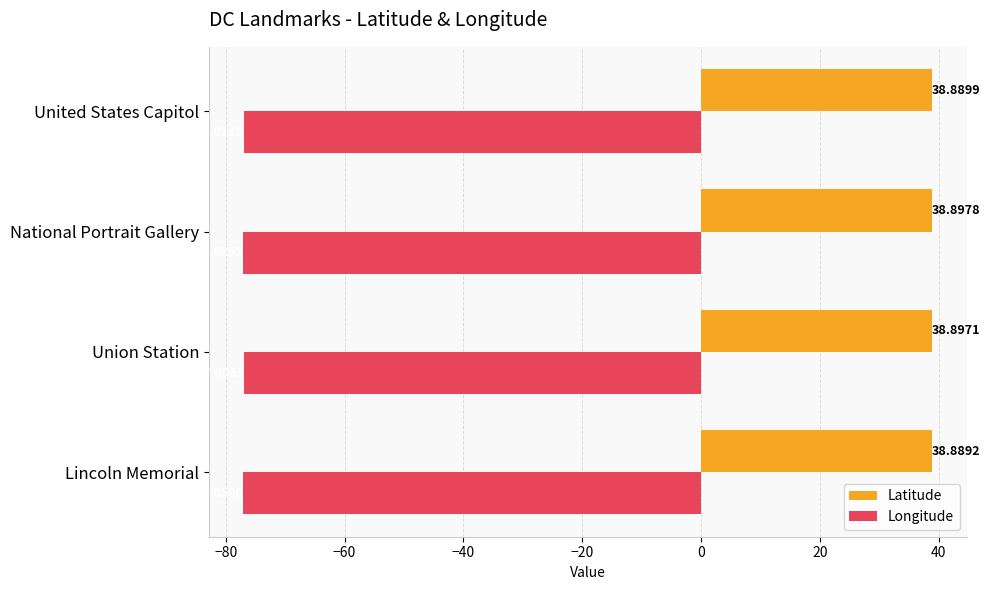

What are all the series names shown in the legend?

Latitude, Longitude